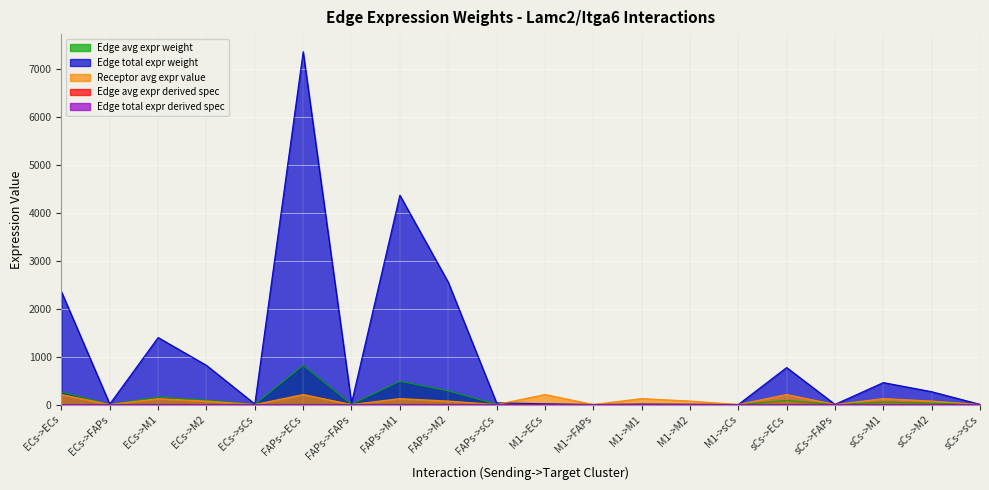

Rank the series at M1->sCs from lowest to highest value.

Edge avg expr derived spec, Edge total expr derived spec, Edge avg expr weight, Edge total expr weight, Receptor avg expr value